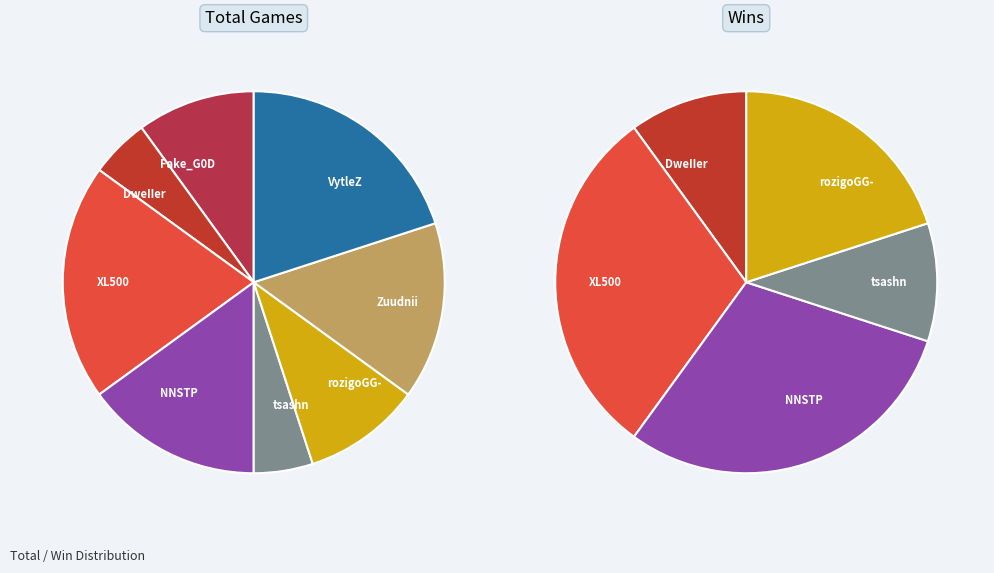

Is it true that values_win is 19% of the pie?

False